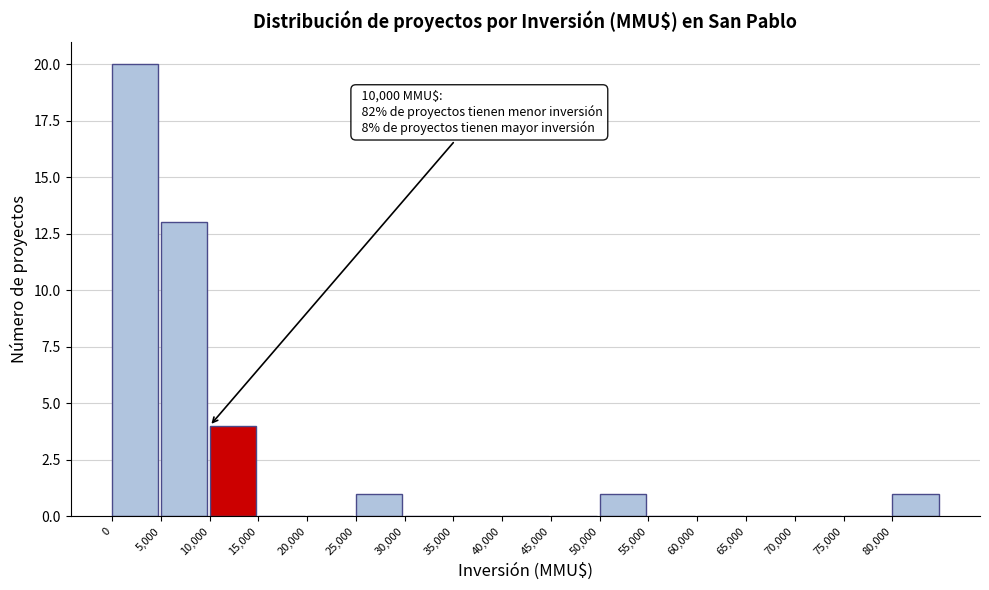

Over which range of the x-axis is the bar tallest?

0 to 5000